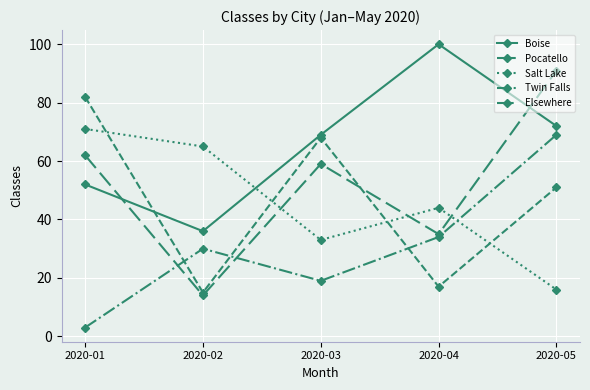

Is the value of Boise at 2020-03 greater than the value of Salt Lake at 2020-01?

No